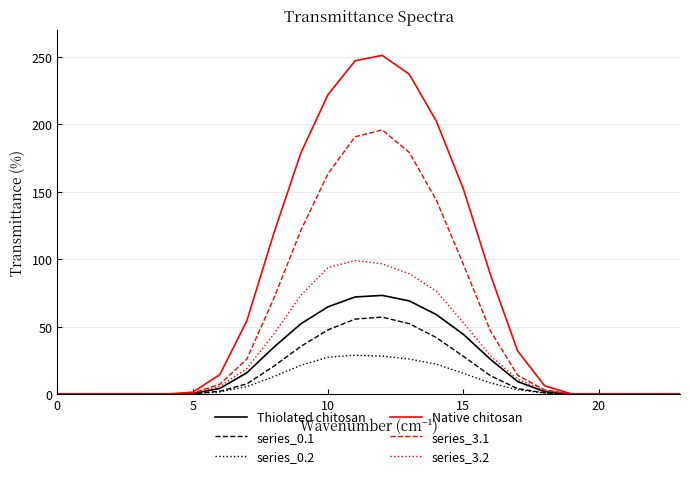

Rank the series by their maximum value, from lowest to highest.

series_0.2, series_0.1, Thiolated chitosan, series_3.2, series_3.1, Native chitosan